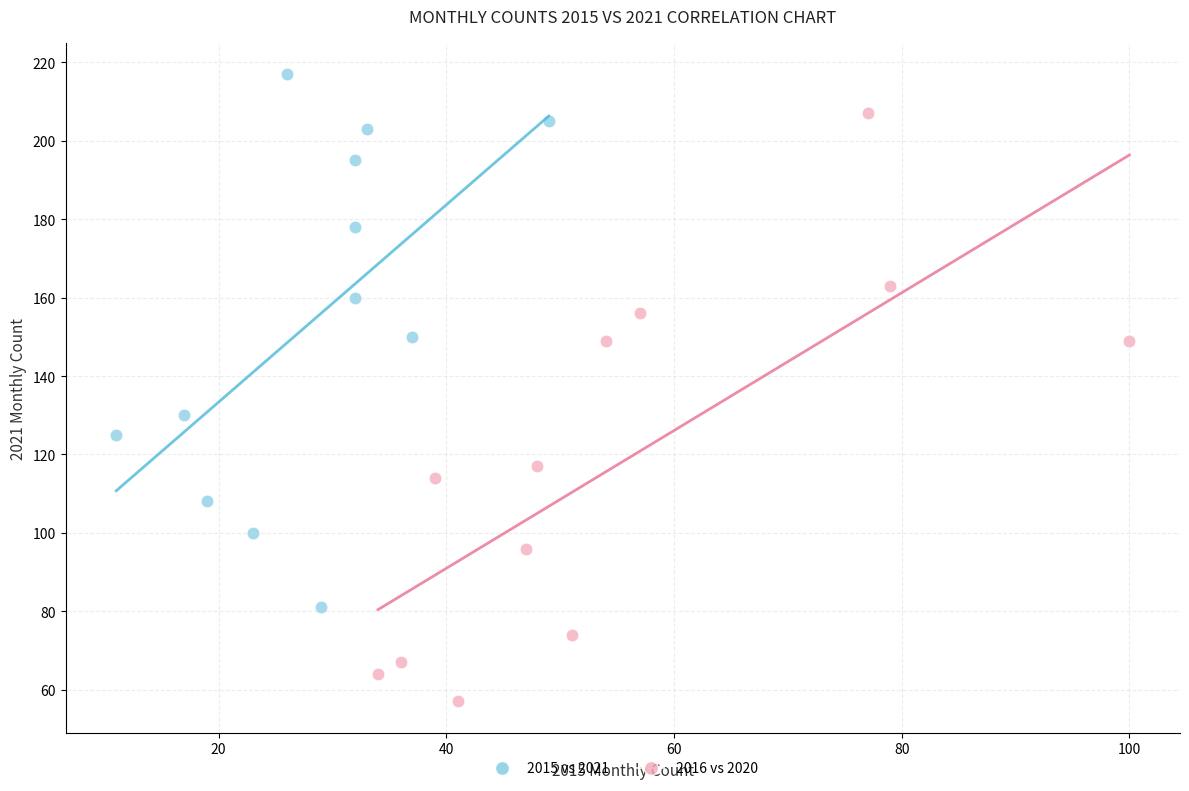

Which series contains the highest Y value?

2015 vs 2021